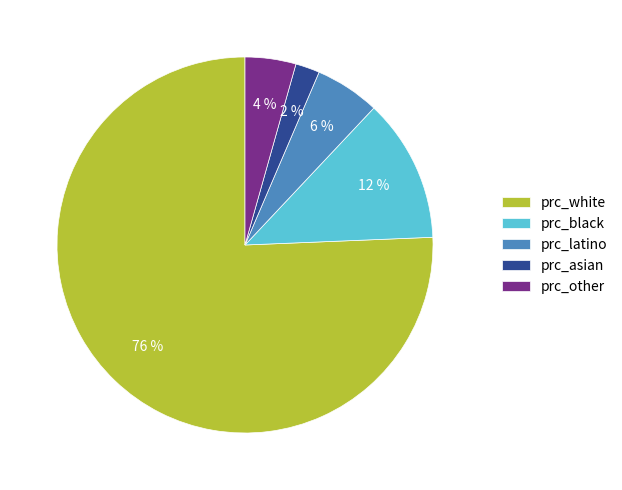

The prc_asian slice represents 2% of the pie. True or false?

True